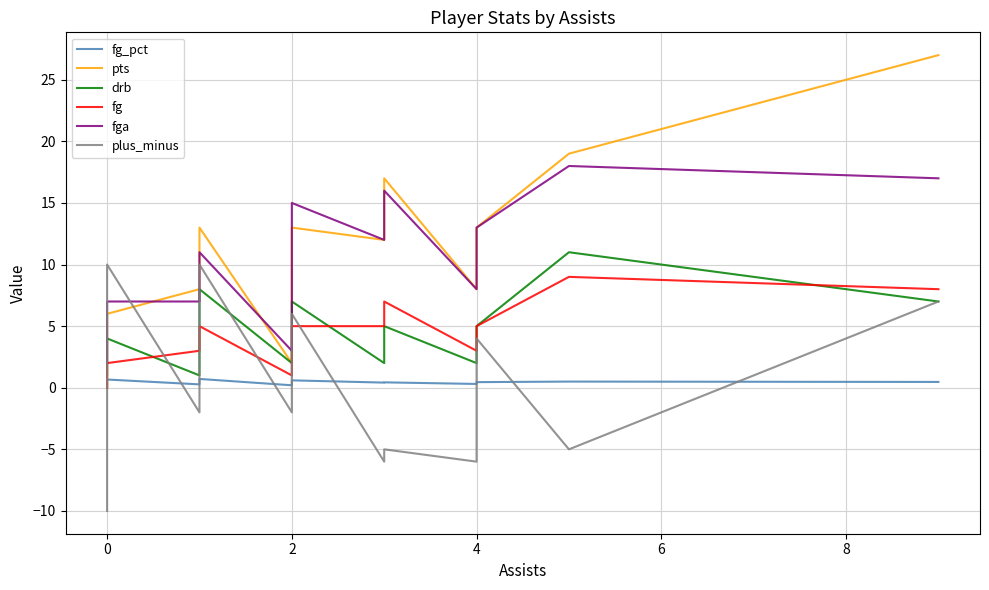

List the series in order of their peak value, highest first.

pts, fga, drb, plus_minus, fg, fg_pct